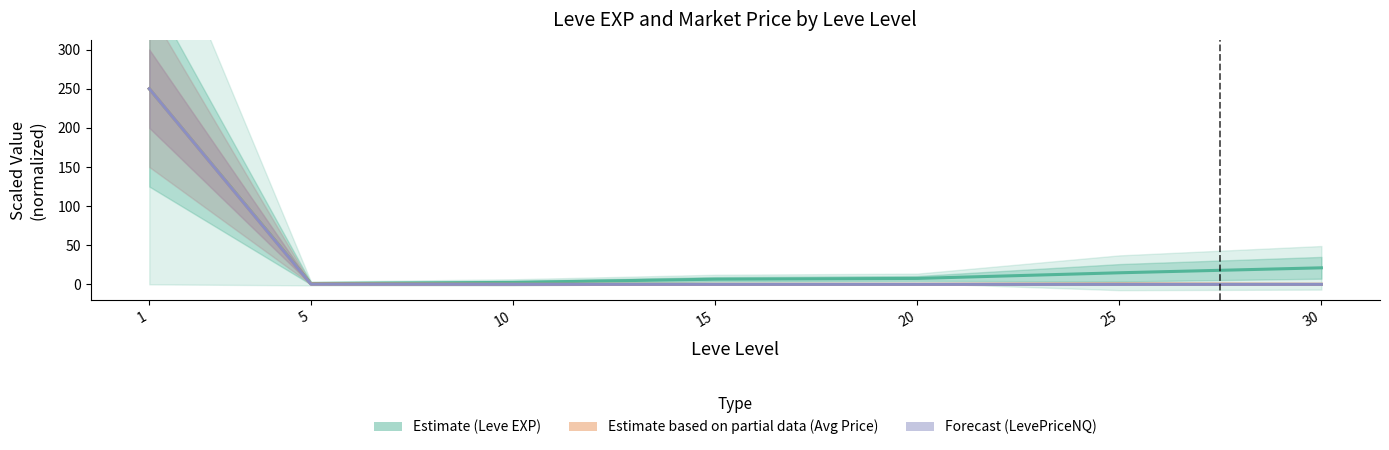

Is the value of Estimate based on partial data (currentAveragePrice) at 10 greater than the value of Estimate (Leve EXP) at 5?

No